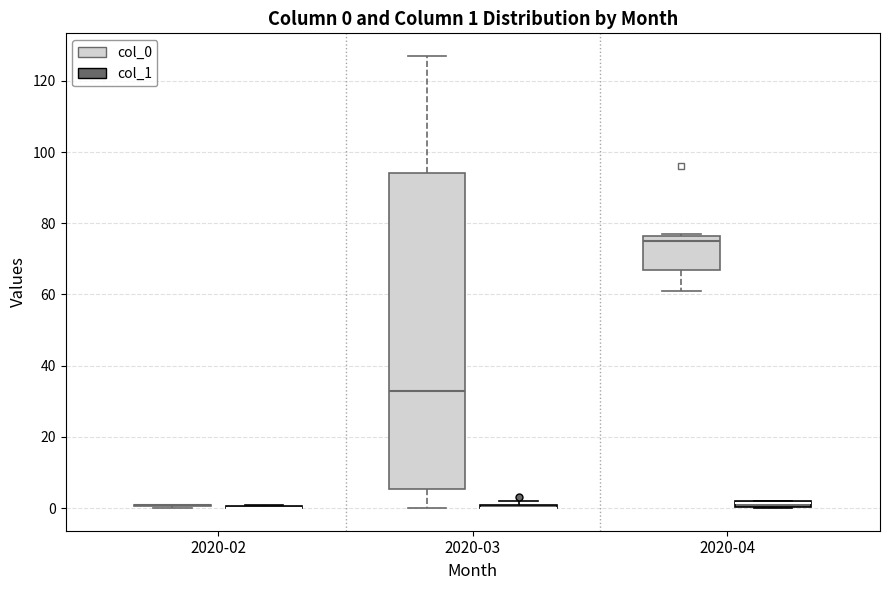

Comparing the boxes themselves (not the whiskers), which one is the tallest?

2020-03 (col_0)